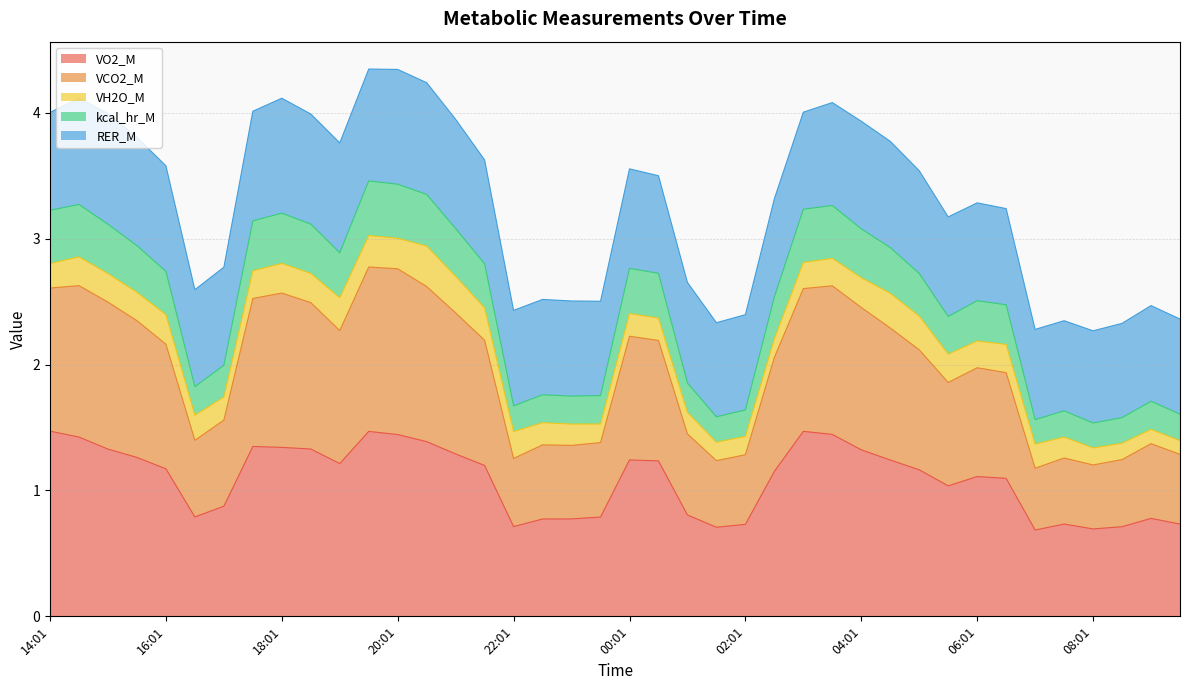

How many data points in VO2_M are above 1?

25